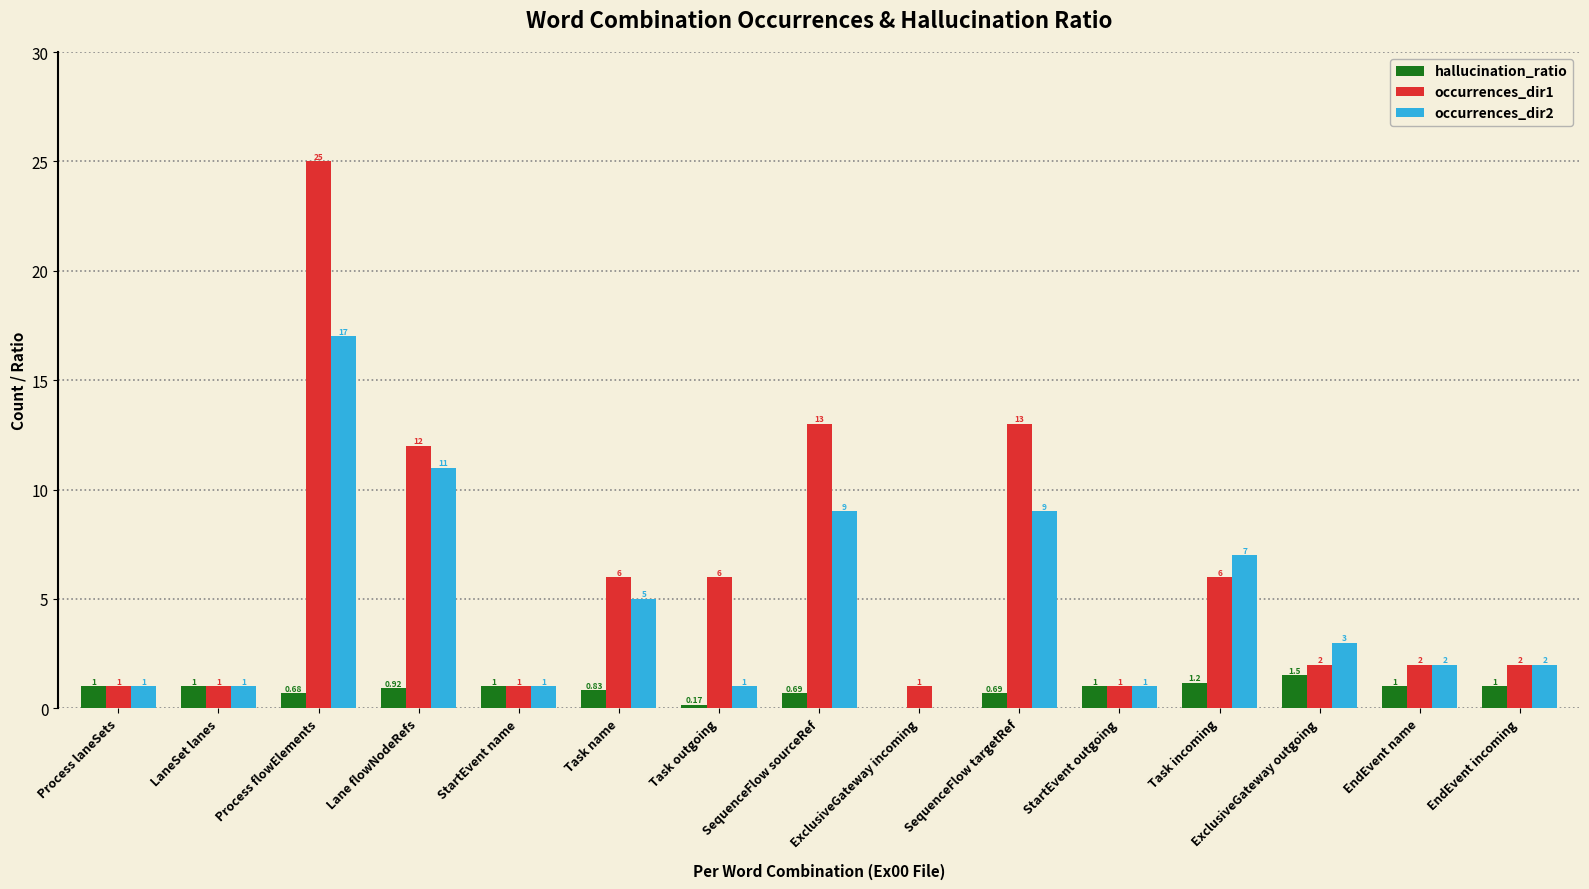

Which label corresponds to the largest value in the chart?

Process flowElements